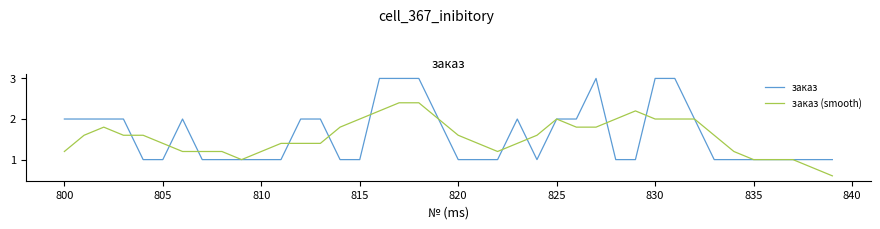

What is the sum of all заказ values?

64.0